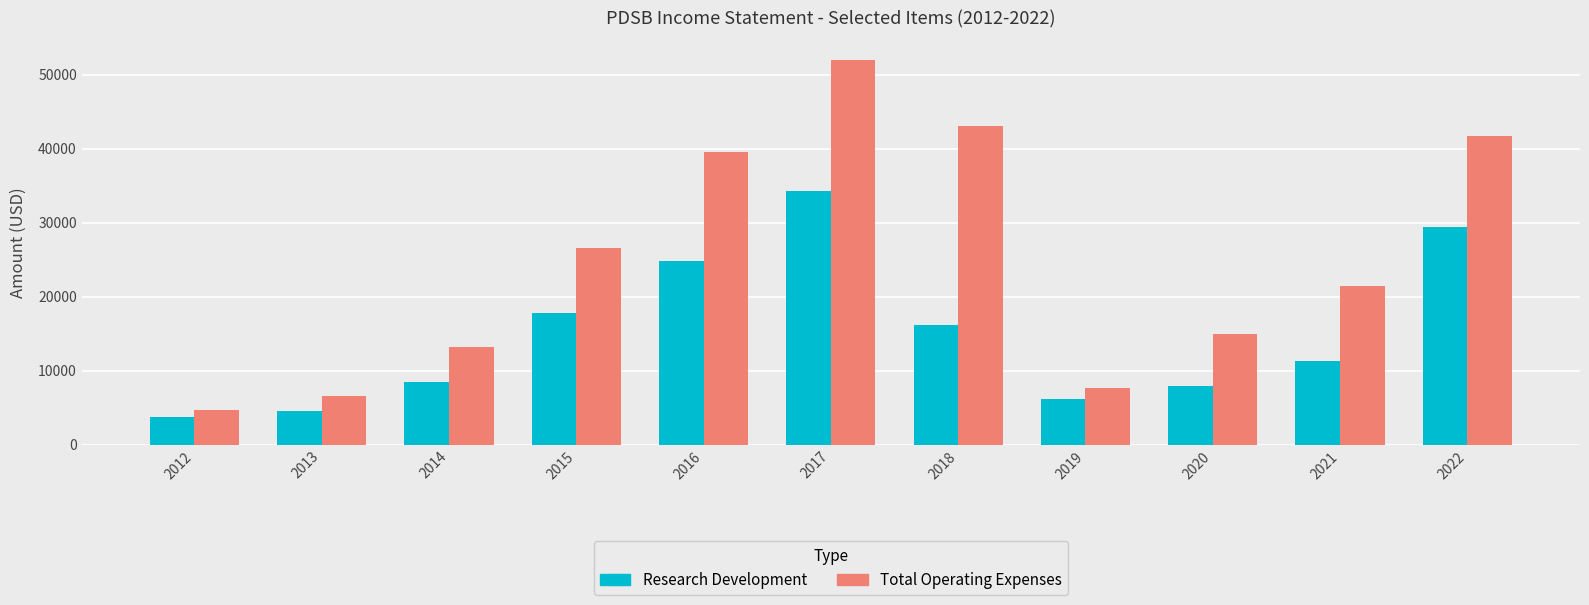

List the series in order of their peak value, highest first.

Total Operating Expenses, Research Development